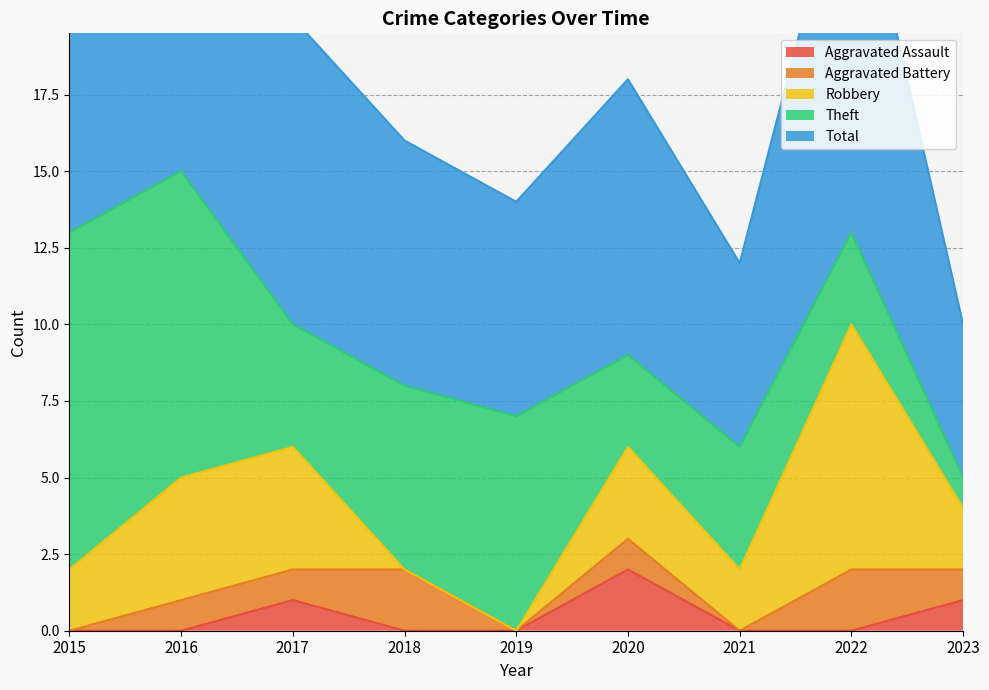

What is the spread (max minus min) of values at 2021?

6